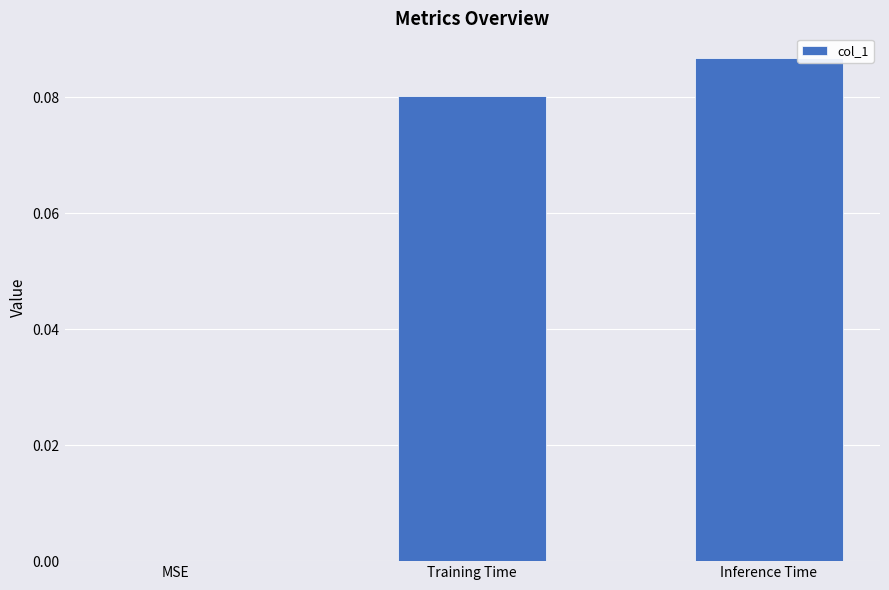

What is the change in value from MSE to Inference Time?

+0.1